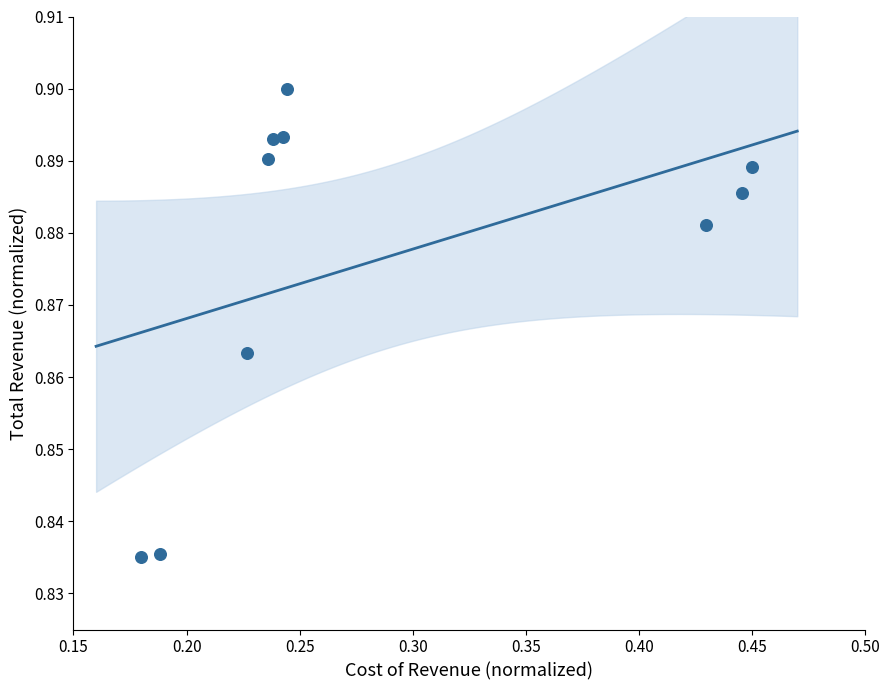

What is the average X value?

0.3